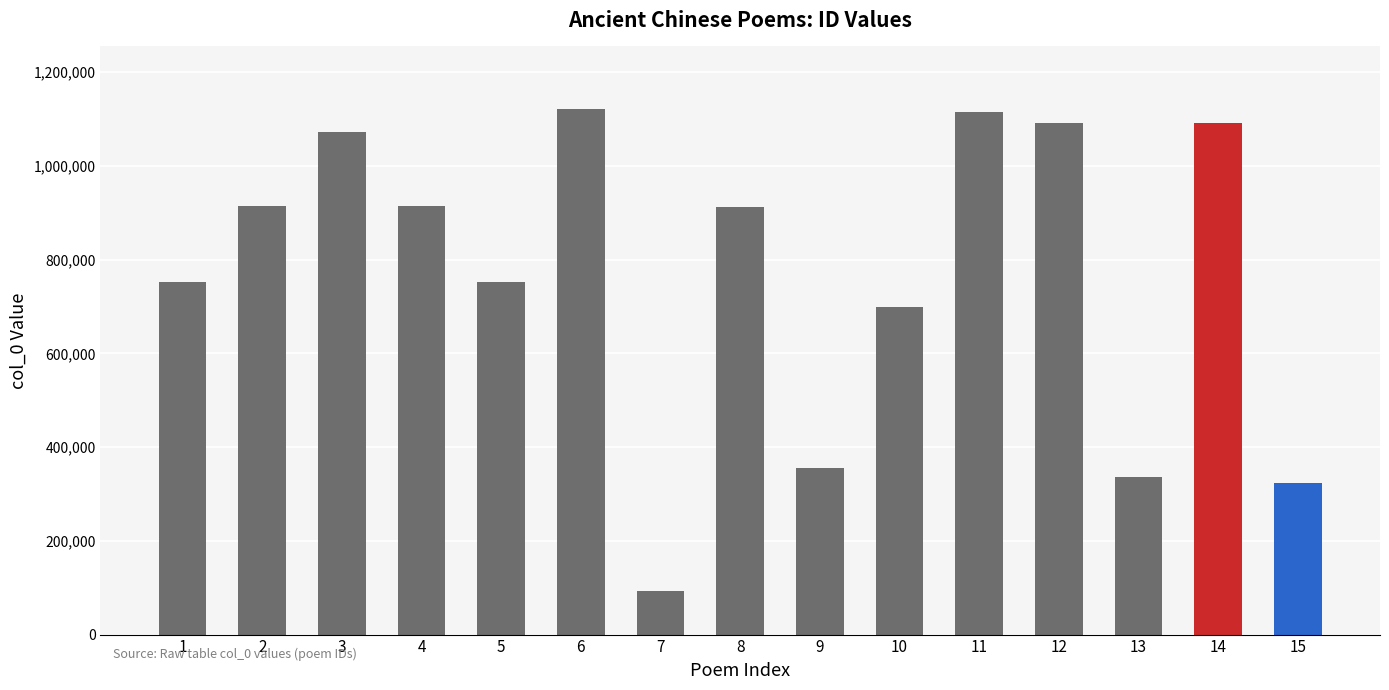

What is the difference between the second highest and second lowest values?

791259